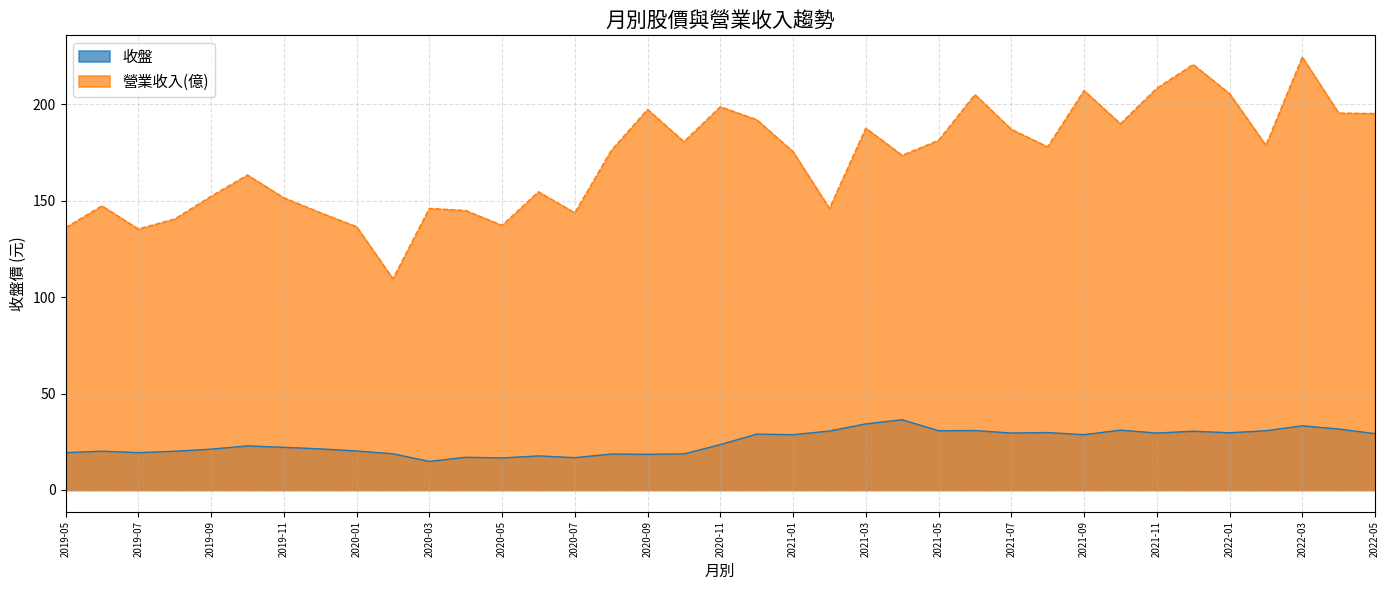

Does the chart have visible grid lines?

Yes